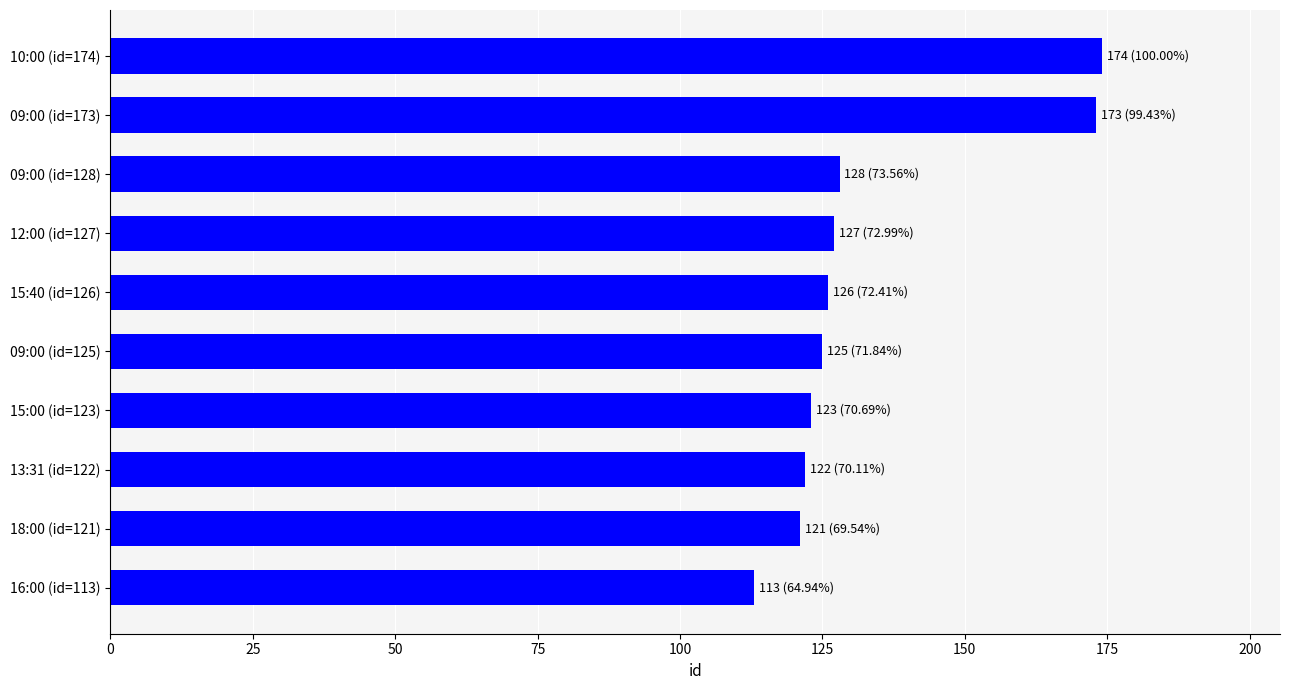

The chart shows a value of 122 at 13:31 (id=122). True or false?

True